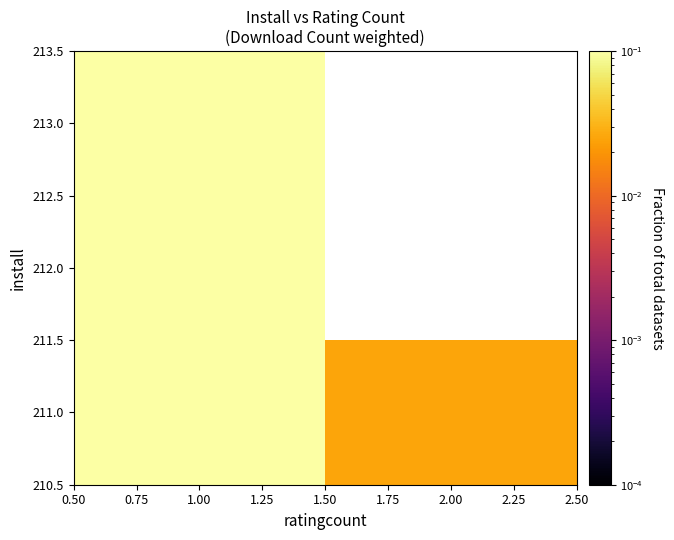

The 213.0 series shows 0.0 at 1.00. True or false?

False